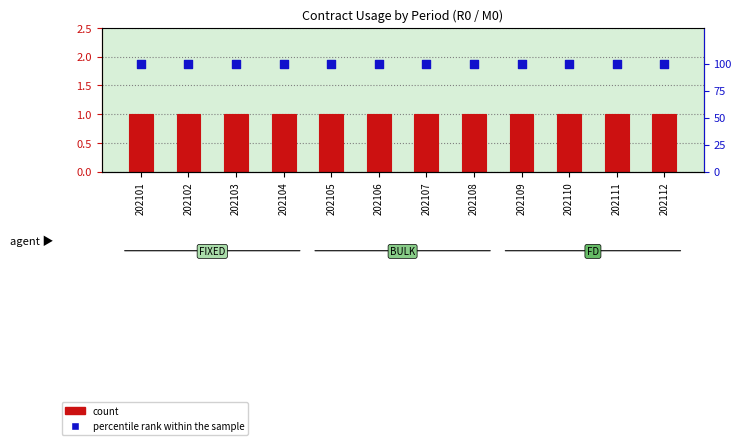

Which series reaches the maximum Y coordinate?

percentile rank within the sample